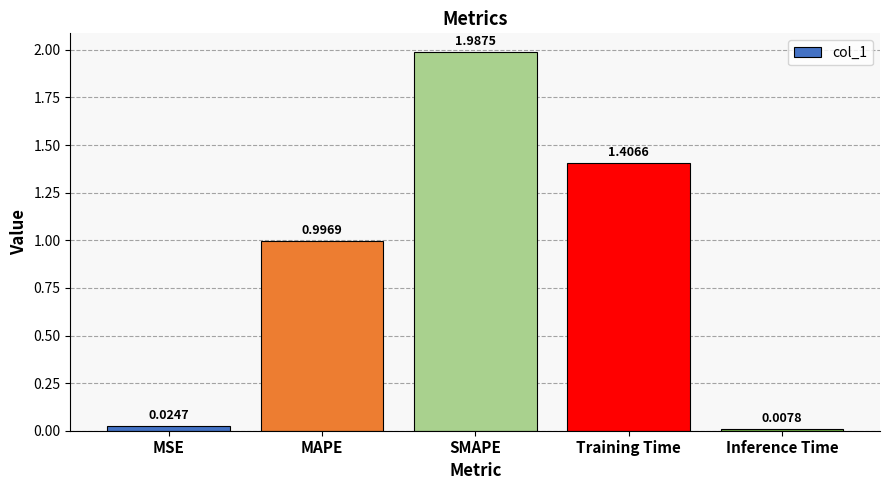

The value at Training Time is 1.4. True or false?

True